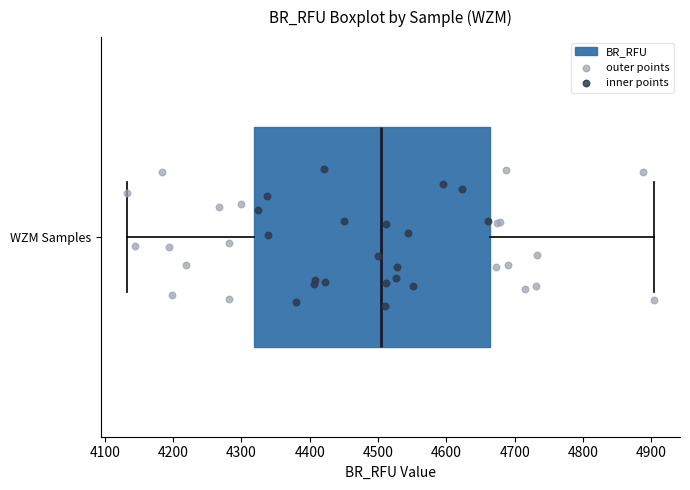

Read this box plot against the x-axis: the position of the median line, the range covered by the box, and the ends of both whiskers. The values are not printed on the chart, so give them approximately, as read against the axis.

median 4500, box 4320 to 4660, whiskers 4130 to 4900